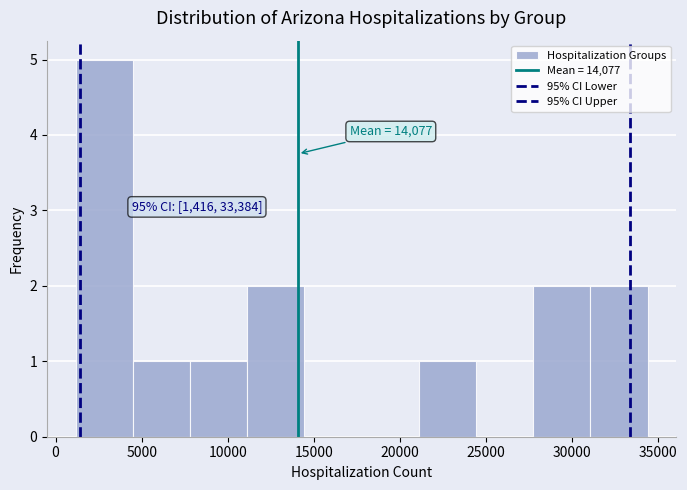

Over which range of the x-axis is the bar tallest?

1000 to 4500